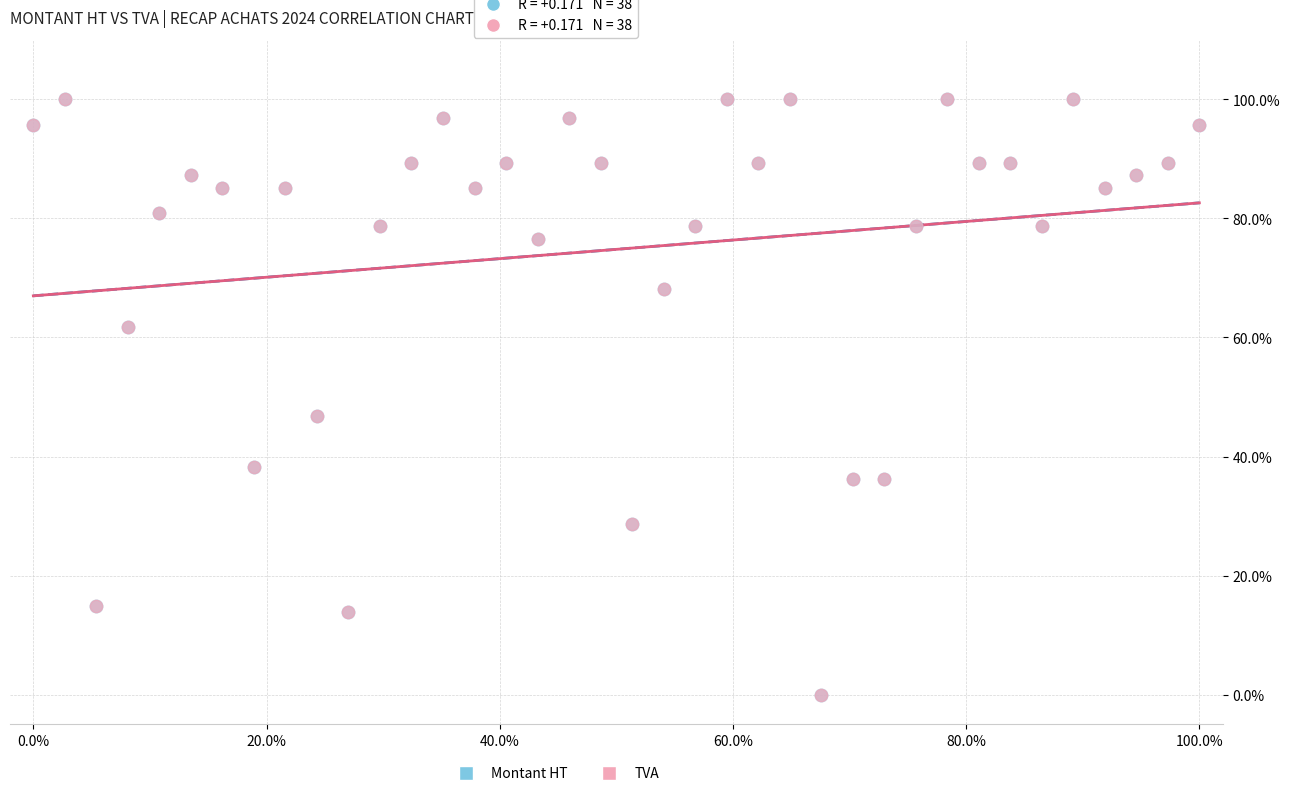

What are all the series names shown in the legend?

Montant HT, TVA